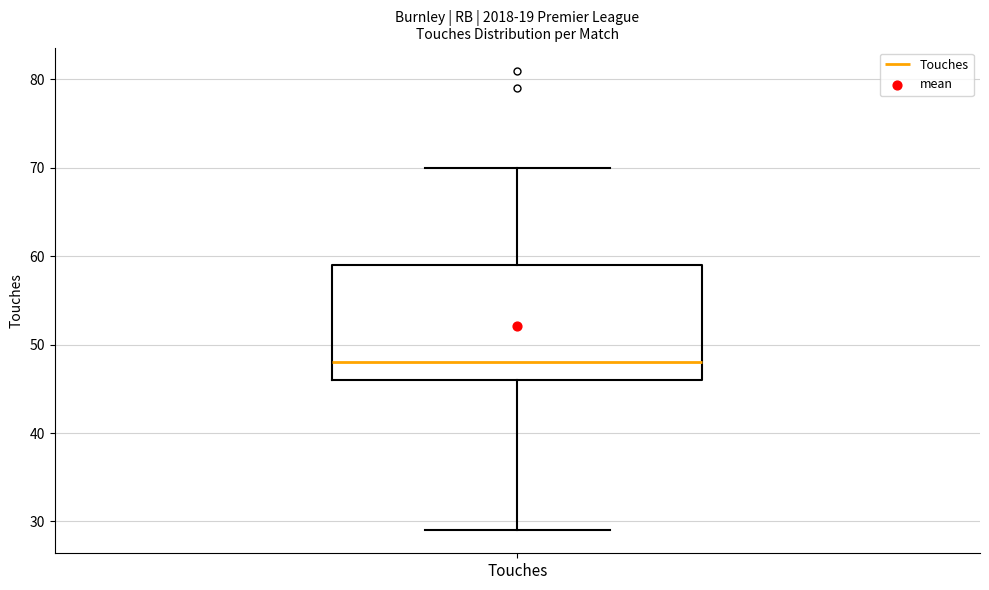

Read this box plot against the y-axis: the position of the median line, the range covered by the box, and the ends of both whiskers. The values are not printed on the chart, so give them approximately, as read against the axis.

median 48, box 46 to 59, whiskers 29 to 70